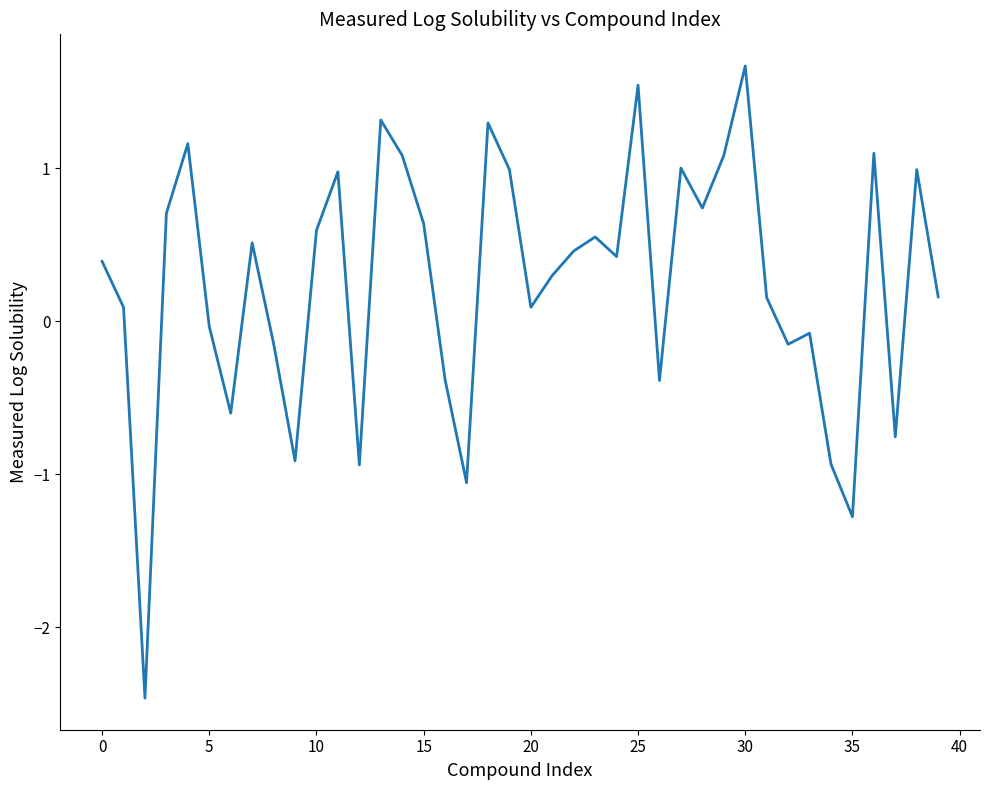

Does the chart have visible grid lines?

No